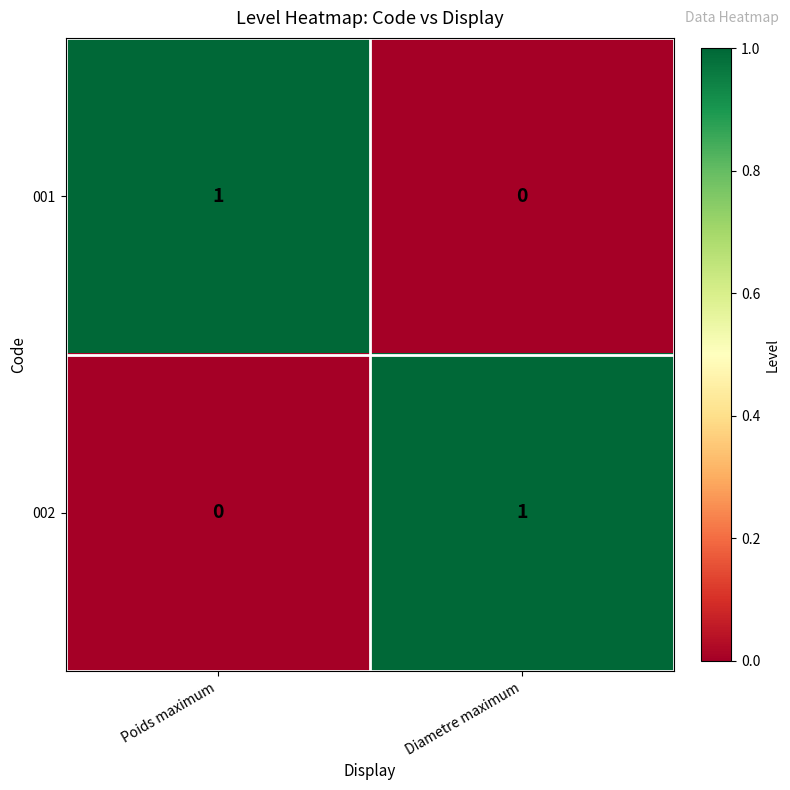

List the labels in order of 001 value, largest first.

Poids maximum, Diametre maximum